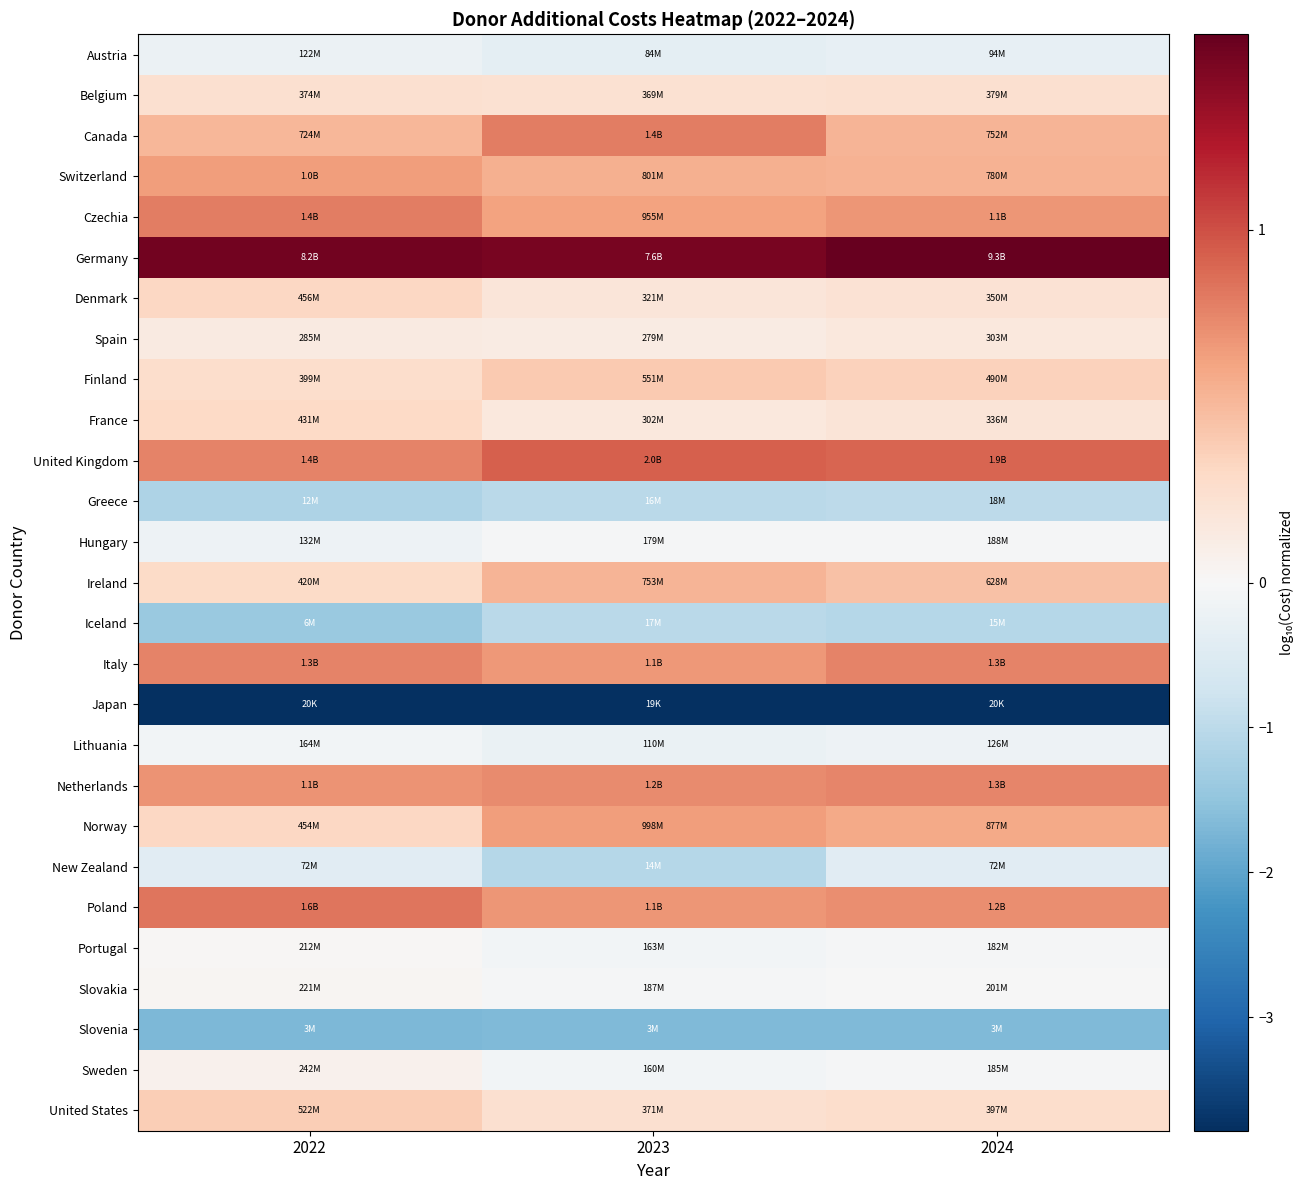

At 2024, list the series in order from largest to smallest.

Germany, United Kingdom, Italy, Netherlands, Poland, Czechia, Norway, Switzerland, Canada, Ireland, Finland, United States, Belgium, Denmark, France, Spain, Slovakia, Hungary, Sweden, Portugal, Lithuania, Austria, New Zealand, Greece, Iceland, Slovenia, Japan